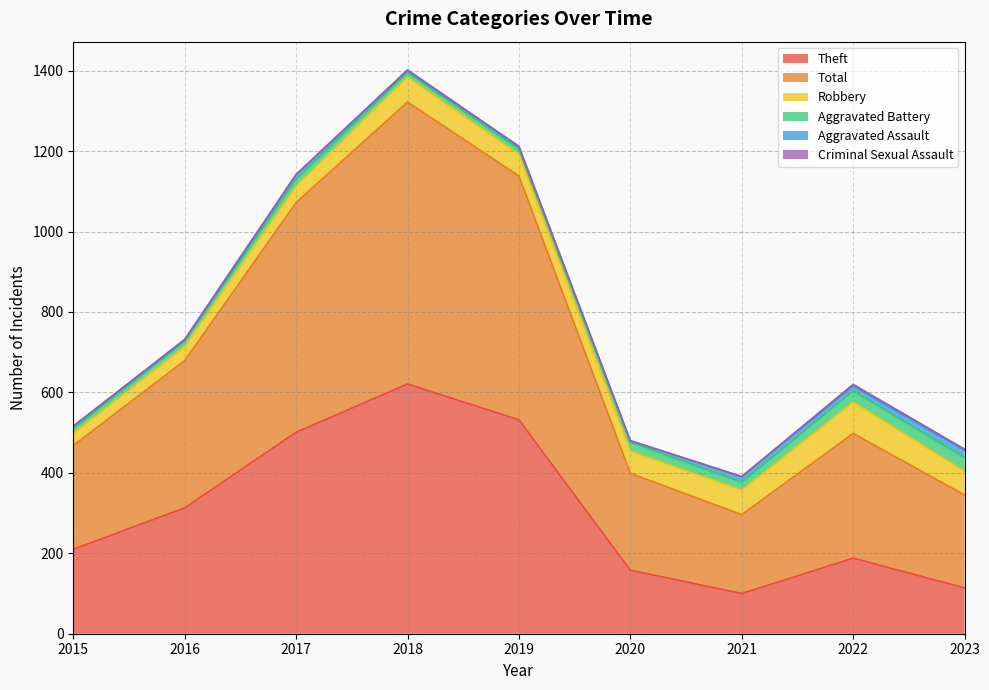

Between 2021 and 2022, which series saw the biggest shift?

Total